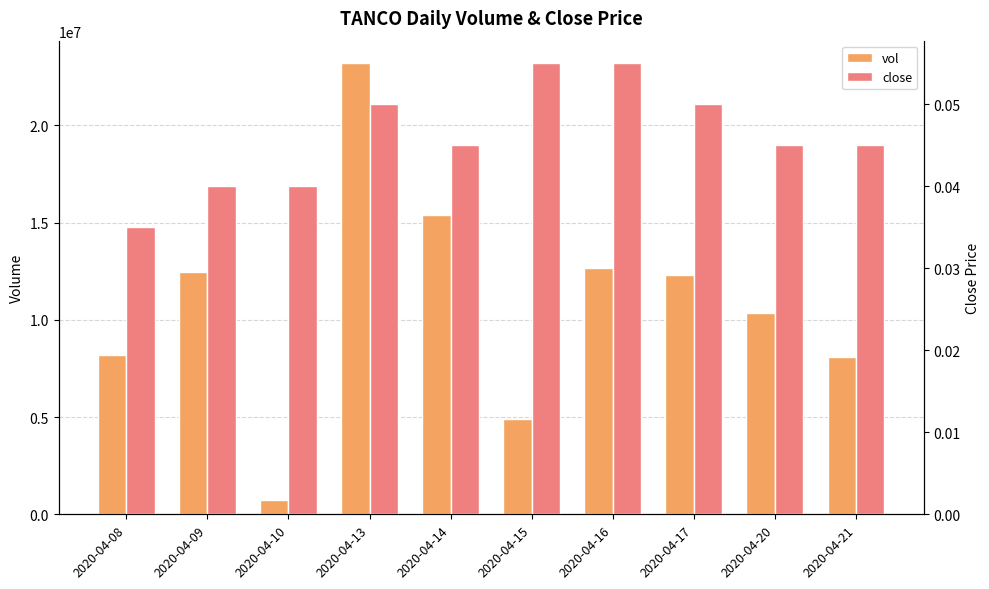

How many groups of bars are there?

10